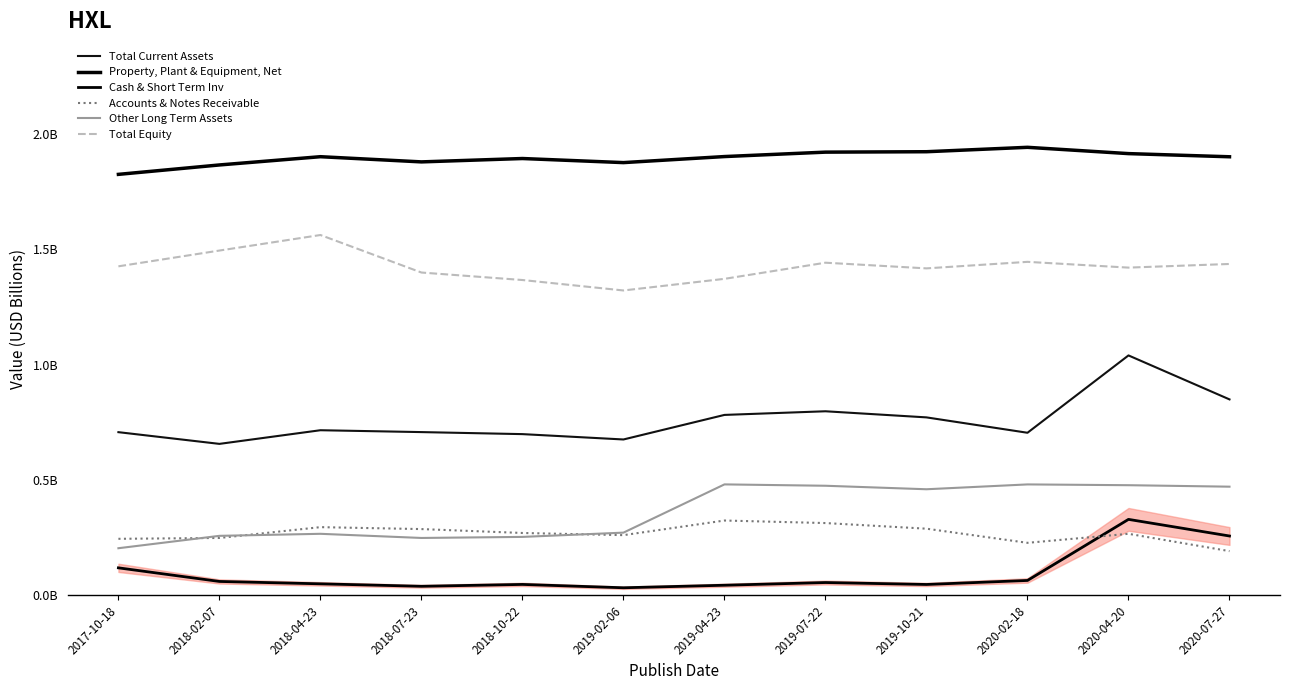

How many lines are shown in the chart?

6